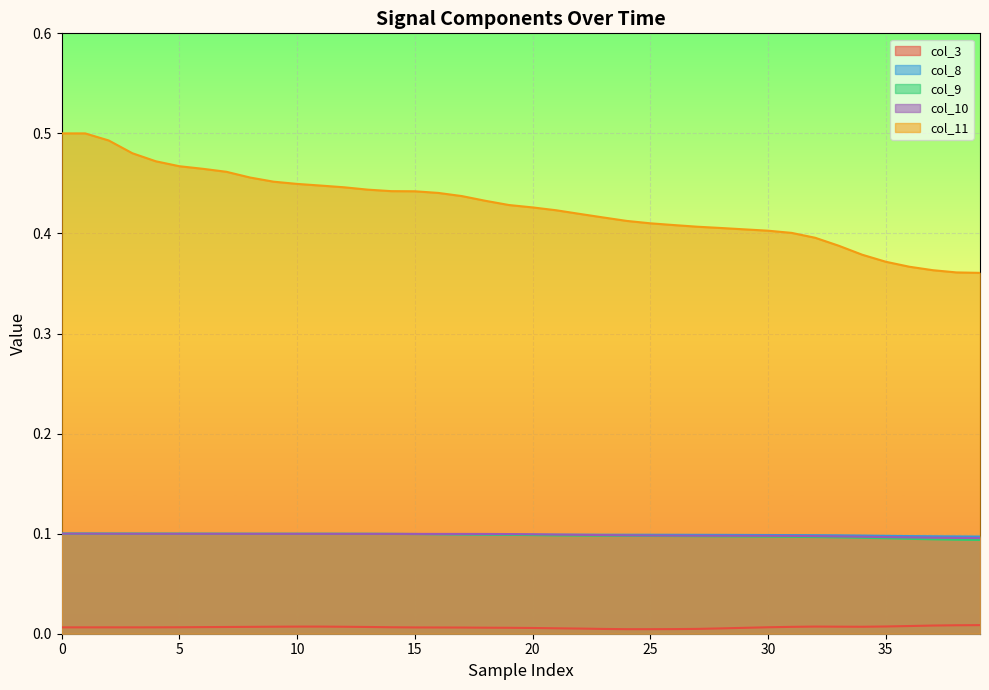

Reading left to right, transcribe all the data shown in this chart.

col_3: 0.0	0.0	0.0	0.0	0.0	0.0	0.0	0.0	0.0	0.0	0.0	0.0	0.0	0.0	0.0	0.0	0.0	0.0	0.0	0.0	0.0	0.0	0.0	0.0	0.0	0.0	0.0	0.0	0.0	0.0	0.0	0.0	0.0	0.0	0.0	0.0	0.0	0.0	0.0	0.0
col_8: 0.1	0.1	0.1	0.1	0.1	0.1	0.1	0.1	0.1	0.1	0.1	0.1	0.1	0.1	0.1	0.1	0.1	0.1	0.1	0.1	0.1	0.1	0.1	0.1	0.1	0.1	0.1	0.1	0.1	0.1	0.1	0.1	0.1	0.1	0.1	0.1	0.1	0.1	0.1	0.1
col_9: 0.1	0.1	0.1	0.1	0.1	0.1	0.1	0.1	0.1	0.1	0.1	0.1	0.1	0.1	0.1	0.1	0.1	0.1	0.1	0.1	0.1	0.1	0.1	0.1	0.1	0.1	0.1	0.1	0.1	0.1	0.1	0.1	0.1	0.1	0.1	0.1	0.1	0.1	0.1	0.1
col_10: 0.1	0.1	0.1	0.1	0.1	0.1	0.1	0.1	0.1	0.1	0.1	0.1	0.1	0.1	0.1	0.1	0.1	0.1	0.1	0.1	0.1	0.1	0.1	0.1	0.1	0.1	0.1	0.1	0.1	0.1	0.1	0.1	0.1	0.1	0.1	0.1	0.1	0.1	0.1	0.1
col_11: 0.5	0.5	0.5	0.5	0.5	0.5	0.5	0.5	0.5	0.5	0.4	0.4	0.4	0.4	0.4	0.4	0.4	0.4	0.4	0.4	0.4	0.4	0.4	0.4	0.4	0.4	0.4	0.4	0.4	0.4	0.4	0.4	0.4	0.4	0.4	0.4	0.4	0.4	0.4	0.4